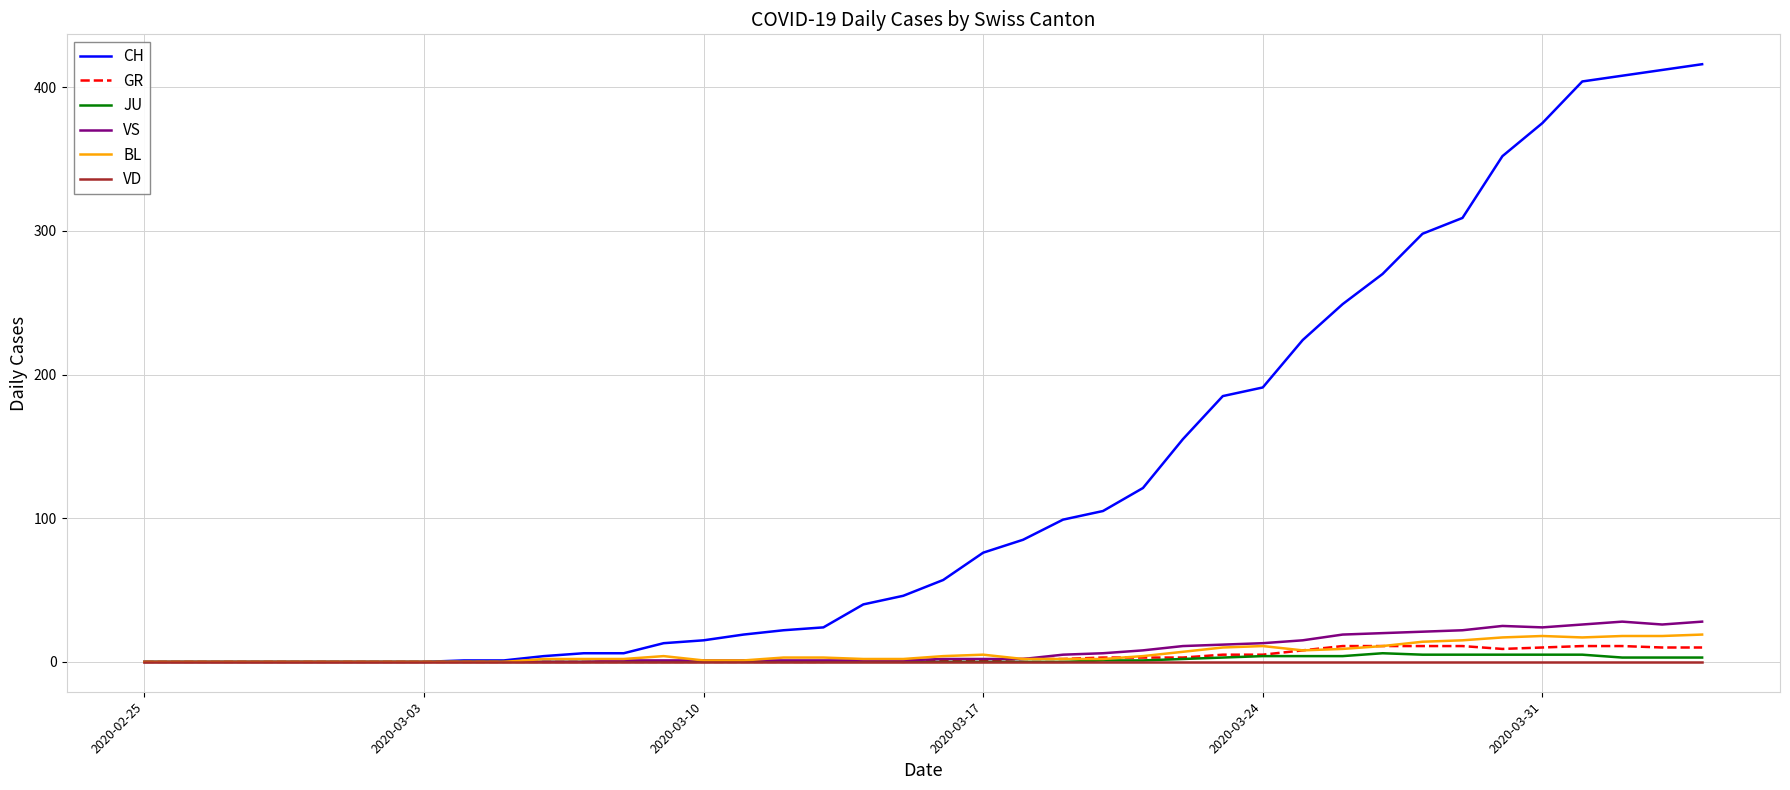

What is the greatest value displayed?

416